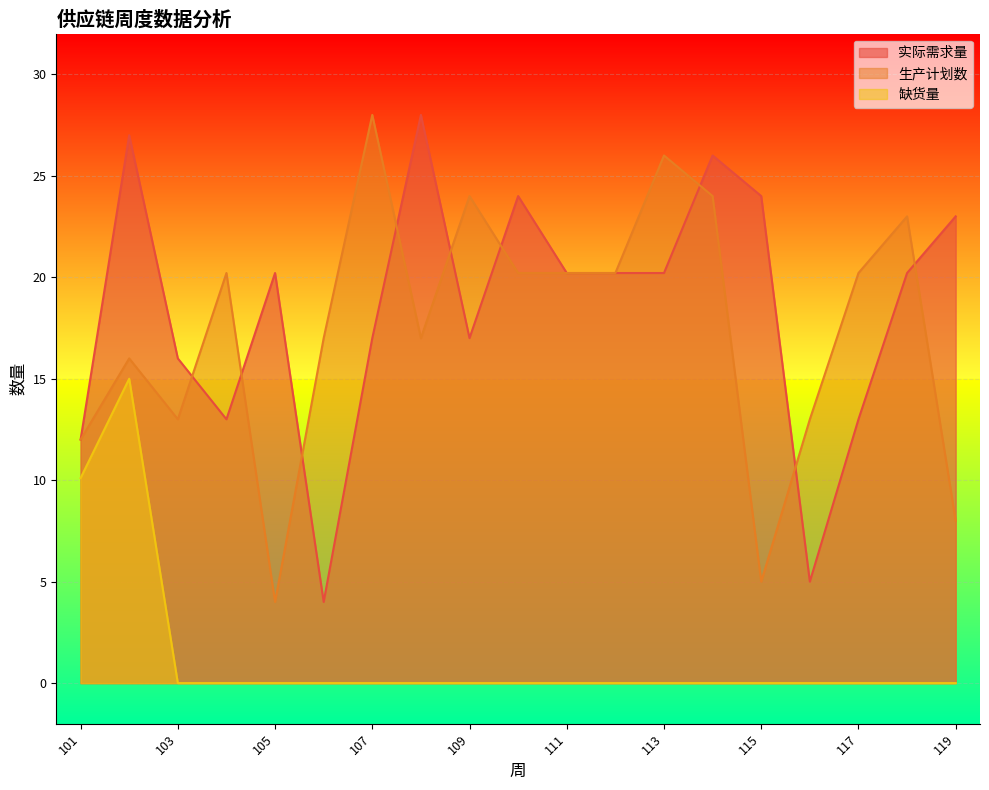

Reading right to left, list all the values displayed in this chart.

实际需求量: 119=23.0	118=20.2	117=13.0	116=5.0	115=24.0	114=26.0	113=20.2	112=20.2	111=20.2	110=24.0	109=17.0	108=28.0	107=17.0	106=4.0	105=20.2	104=13.0	103=16.0	102=27.0	101=12.0
生产计划数: 119=8.0	118=23.0	117=20.2	116=13.0	115=5.0	114=24.0	113=26.0	112=20.2	111=20.2	110=20.2	109=24.0	108=17.0	107=28.0	106=17.0	105=4.0	104=20.2	103=13.0	102=16.0	101=12.0
缺货量: 119=0.0	118=0.0	117=0.0	116=0.0	115=0.0	114=0.0	113=0.0	112=0.0	111=0.0	110=0.0	109=0.0	108=0.0	107=0.0	106=0.0	105=0.0	104=0.0	103=0.0	102=15.0	101=10.1